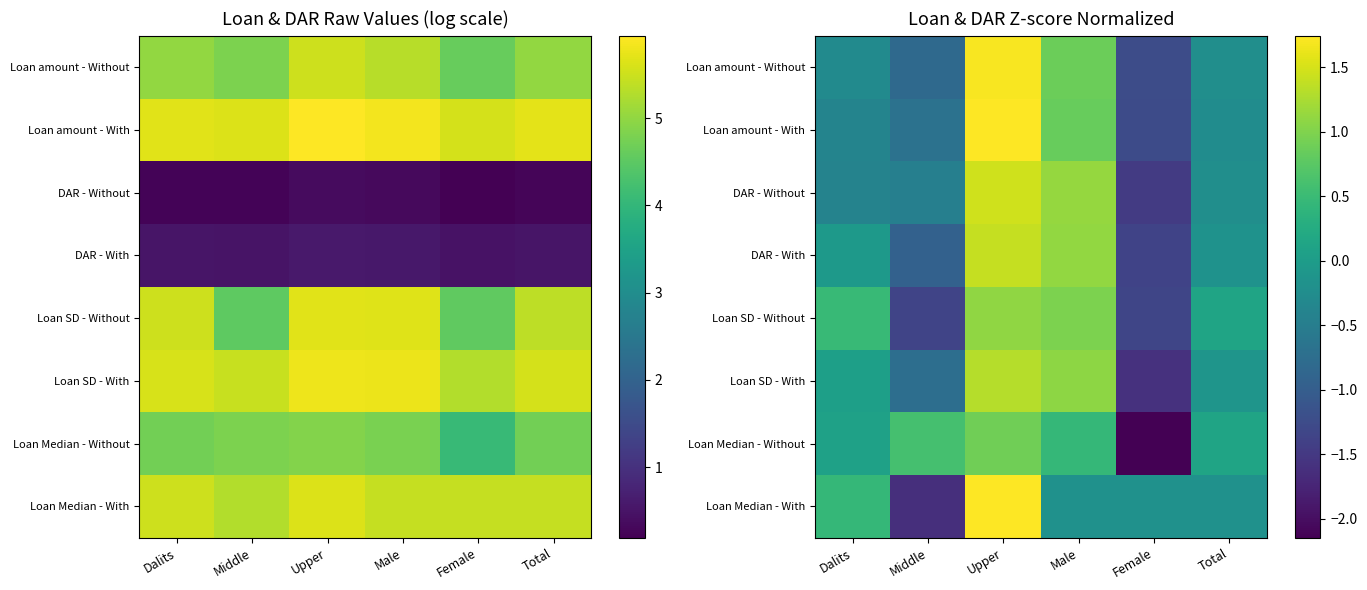

At how many categories does at least one series exceed 0?

5